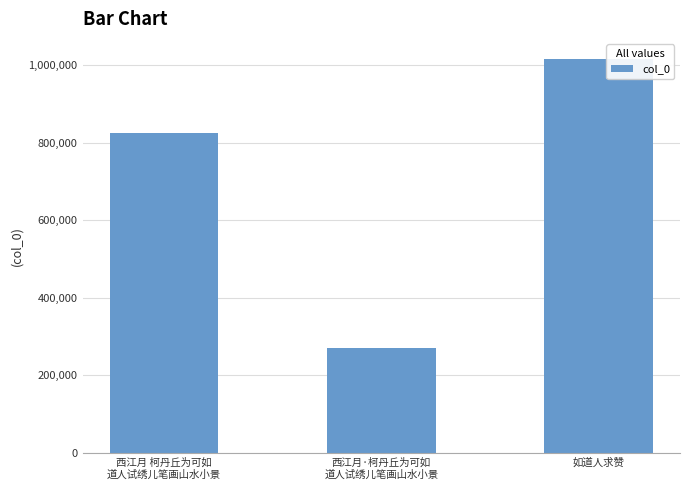

Reading left to right, extract all data points from this chart.

西江月 柯丹丘为可如
道人试绣儿笔画山水小景=823733	西江月·柯丹丘为可如
道人试绣儿笔画山水小景=270071	如道人求赞=1016605